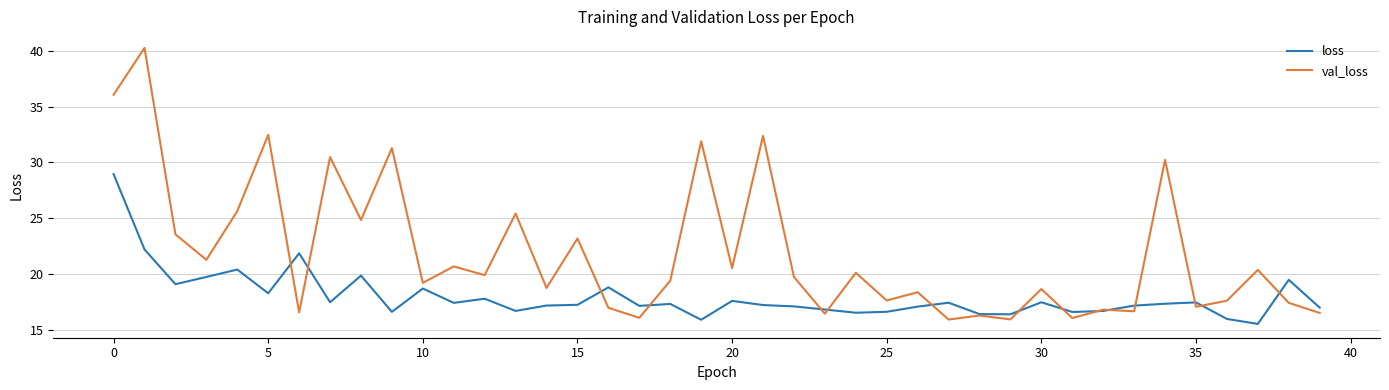

List the series in order of their overall mean, highest first.

val_loss, loss